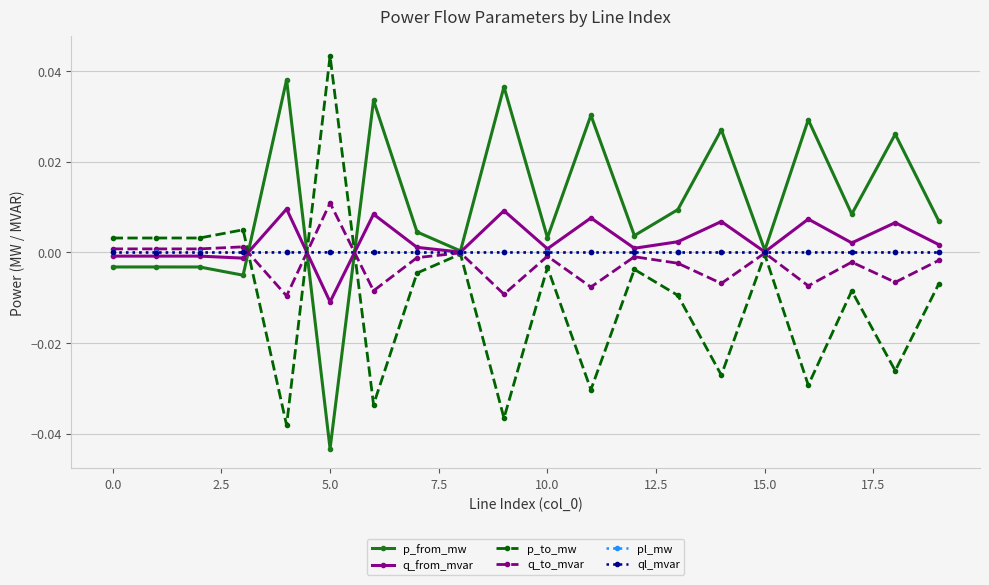

What are all the series names shown in the legend?

p_from_mw, q_from_mvar, p_to_mw, q_to_mvar, pl_mw, ql_mvar